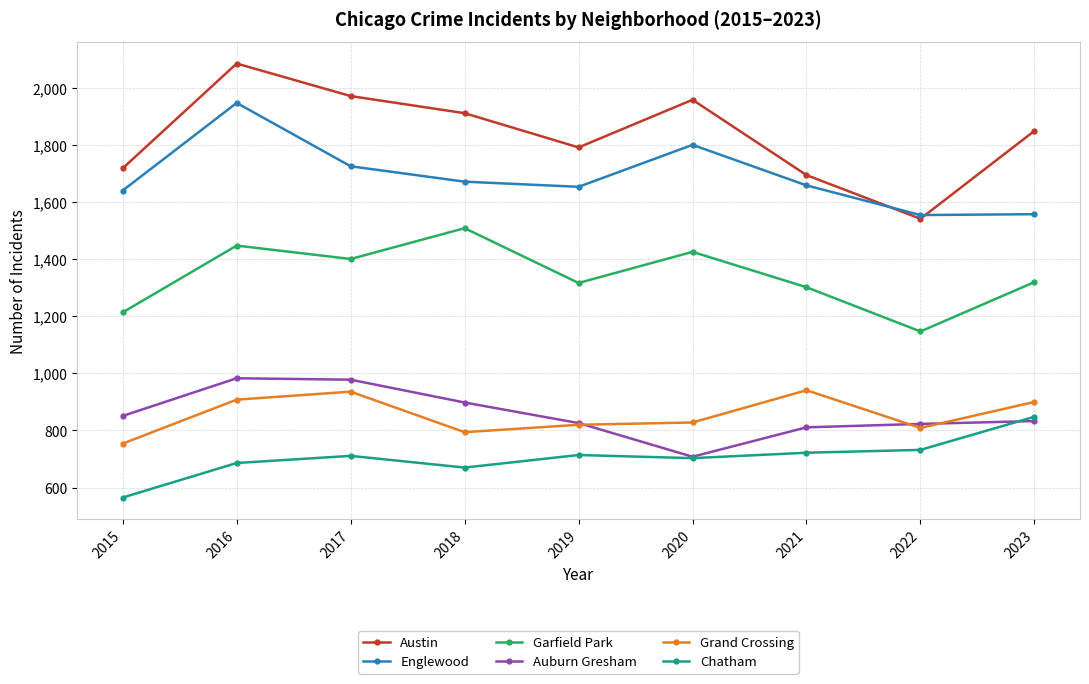

At which label is Englewood closest to 1751?

2017